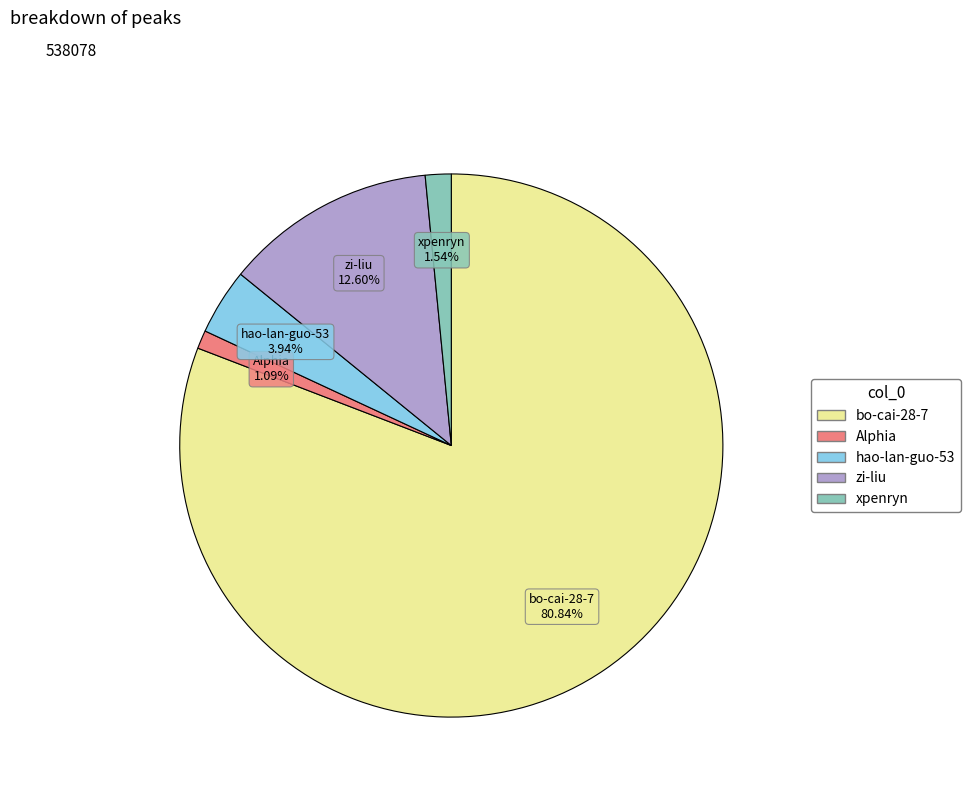

Combined, do hao-lan-guo-53 and Alphia account for over 50%?

No